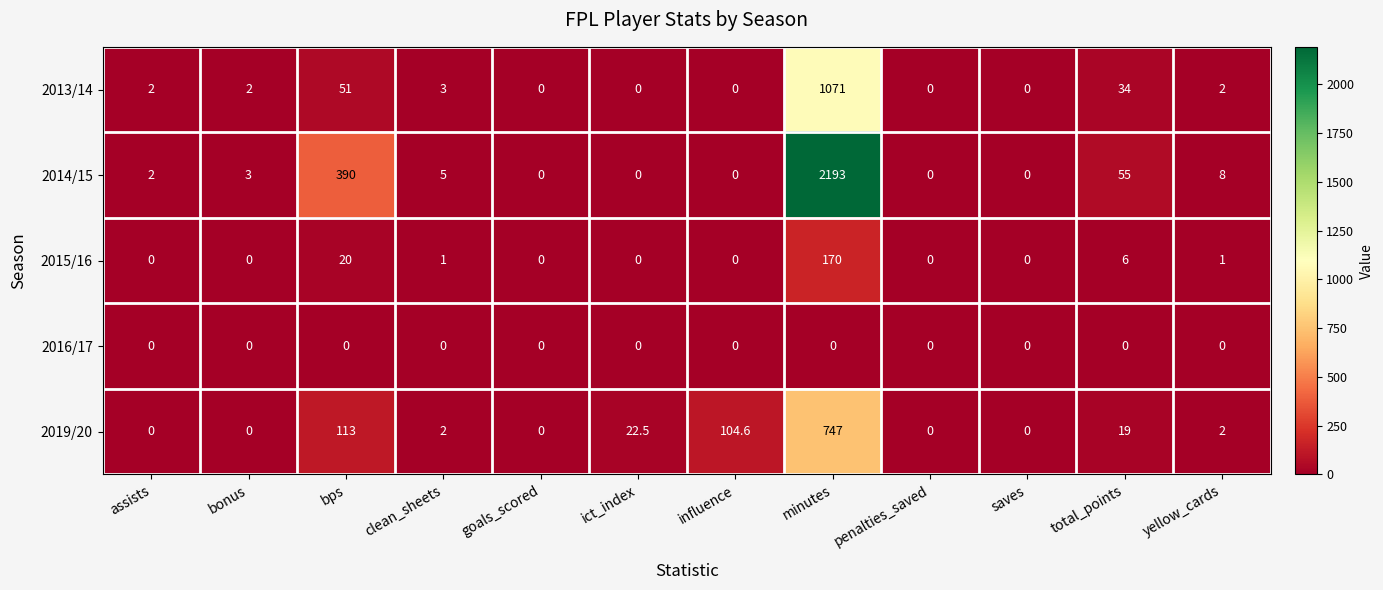

How many values in 2019/20 are above zero?

7